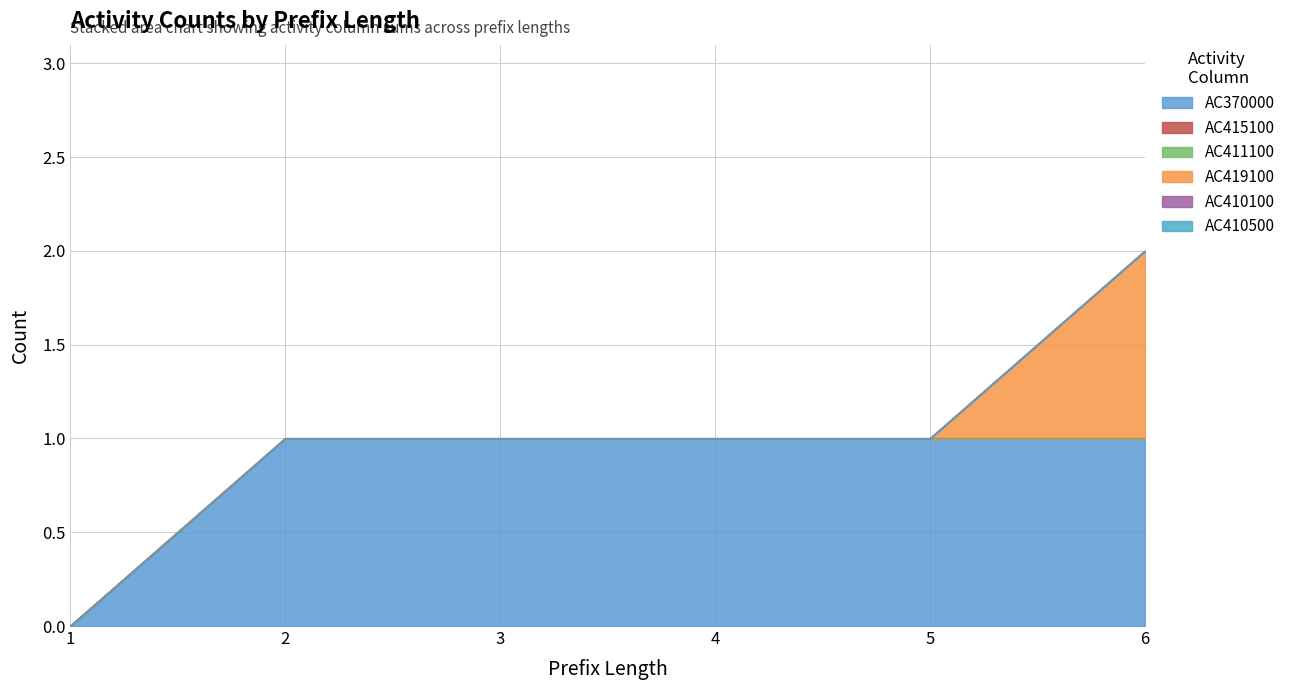

True or false: AC370000 has more than 1 interior local peaks.

False